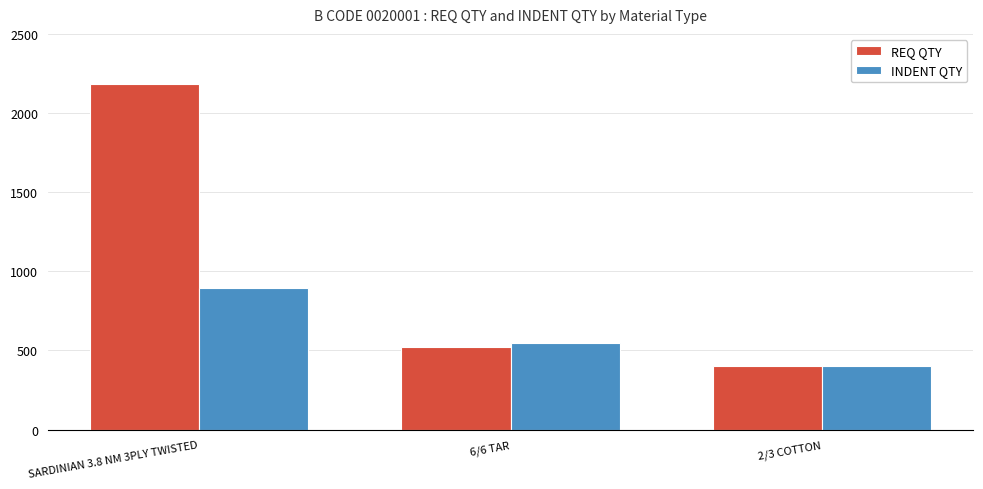

Count the number of categories in the chart.

3